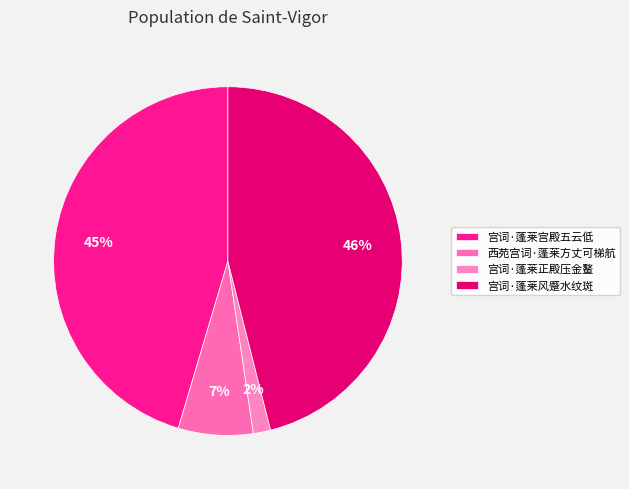

The 西苑宫词·蓬莱方丈可梯航 slice represents 7% of the pie. True or false?

True